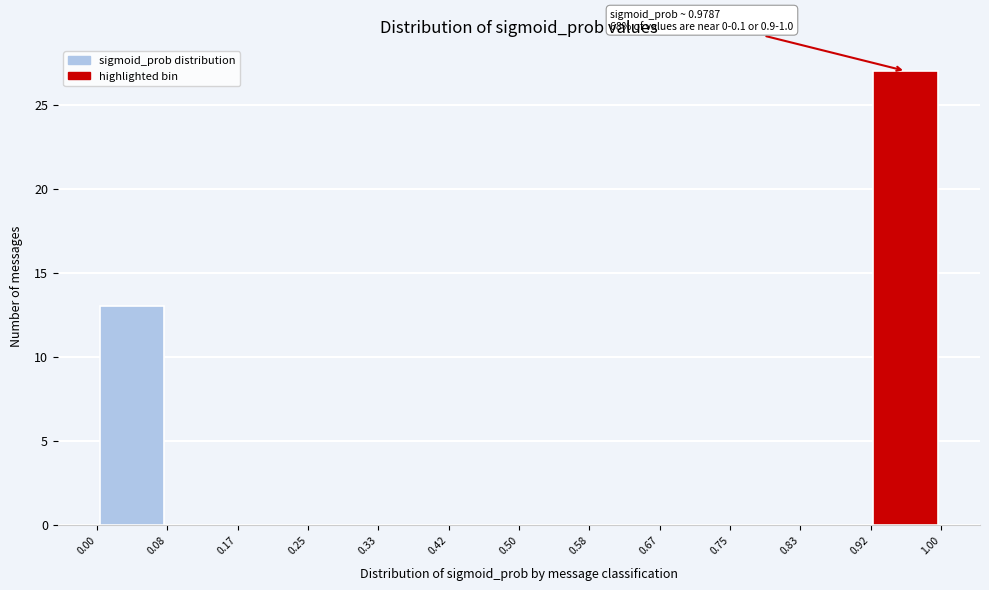

Over which range of the x-axis is the bar tallest?

0.92 to 1.00